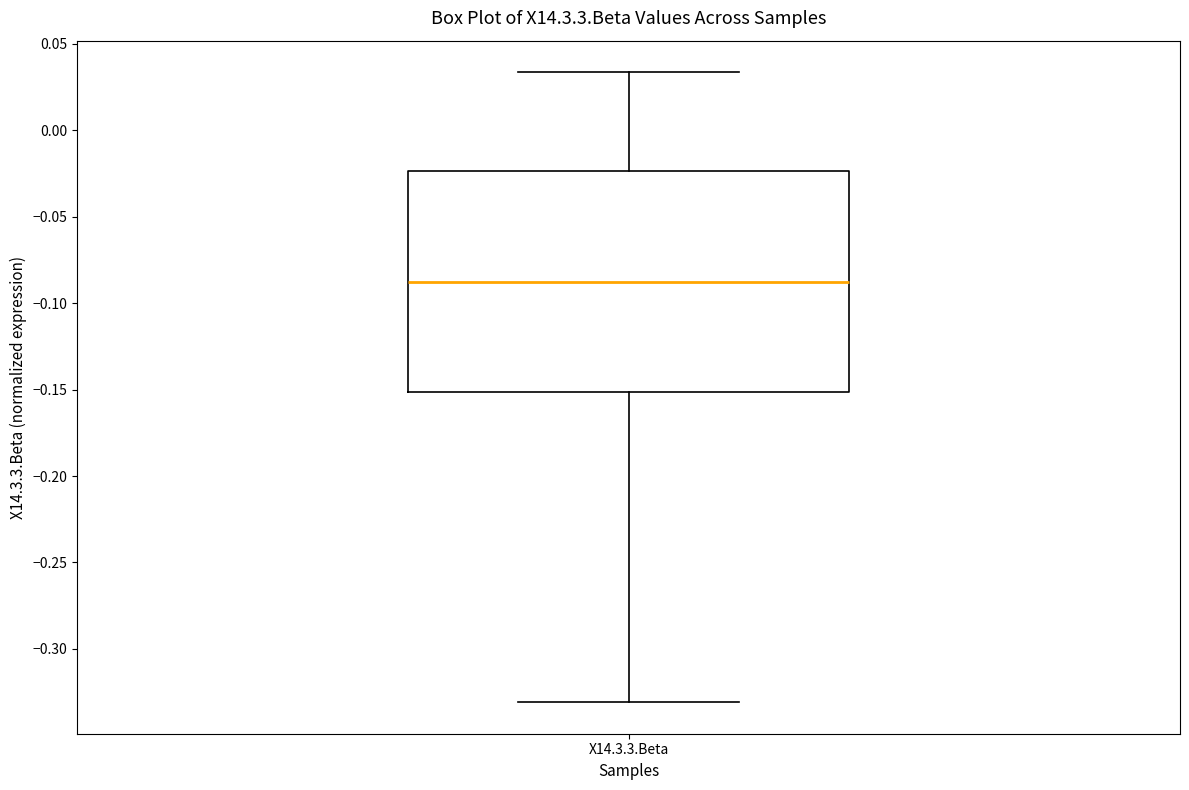

Read this box plot against the y-axis: the position of the median line, the range covered by the box, and the ends of both whiskers. The values are not printed on the chart, so give them approximately, as read against the axis.

median -0.090, box -0.150 to -0.025, whiskers -0.330 to 0.035